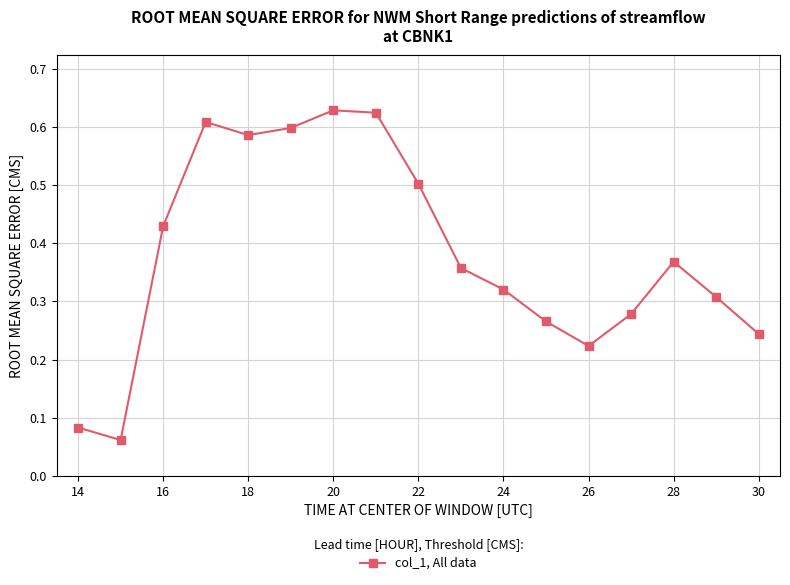

Count the values in the range 0 to 1.

17